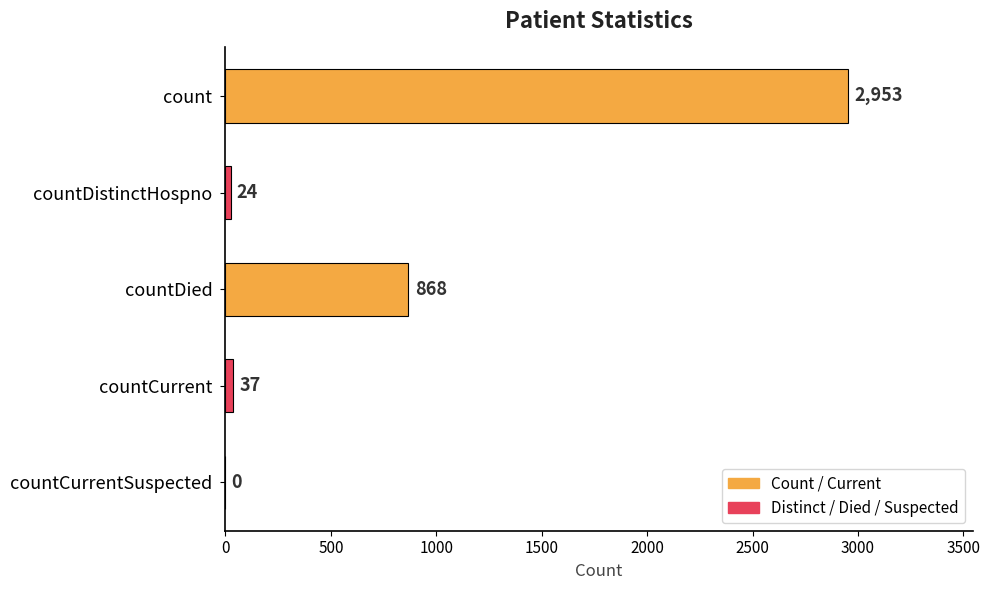

What is the greatest value displayed?

2953